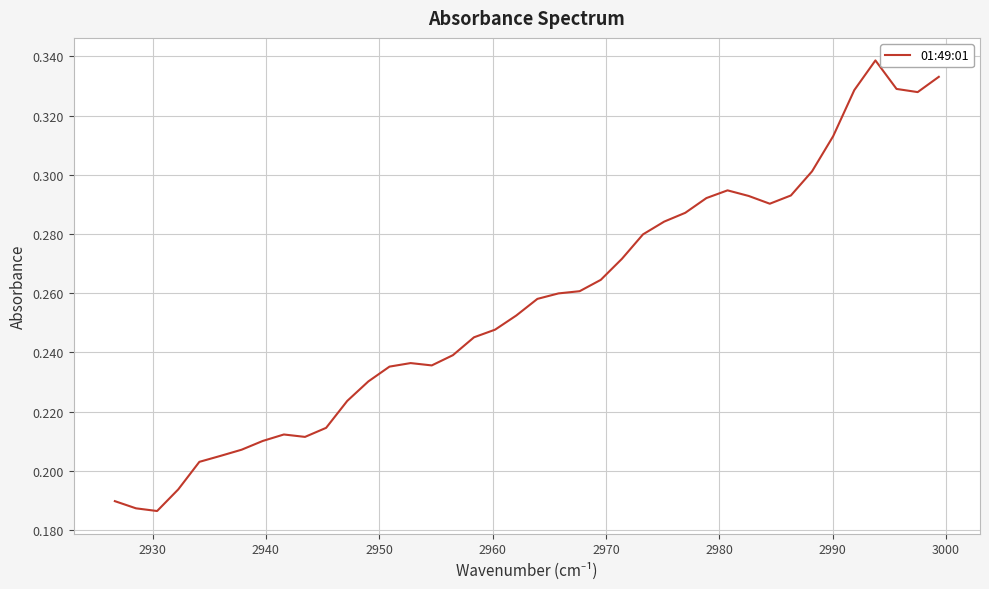

How many lines are shown in the chart?

1